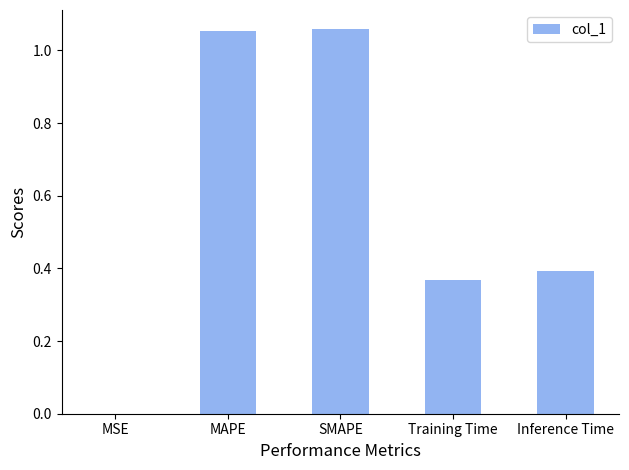

The value at MAPE is 1.5. True or false?

False